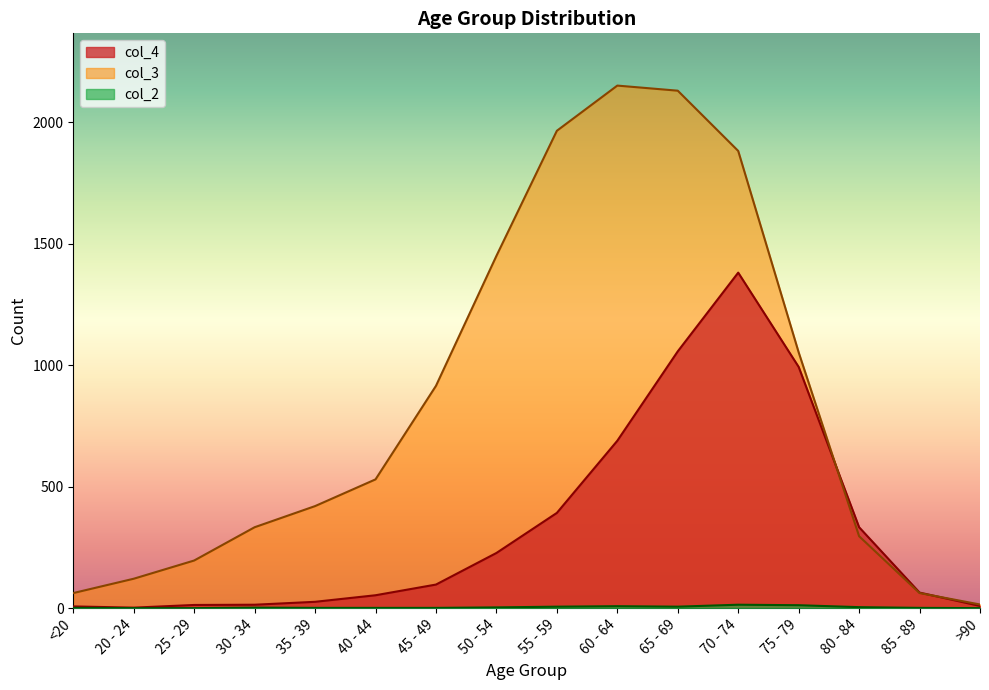

What is the approximate value of col_3 at 25 - 29, to the nearest 50?

200